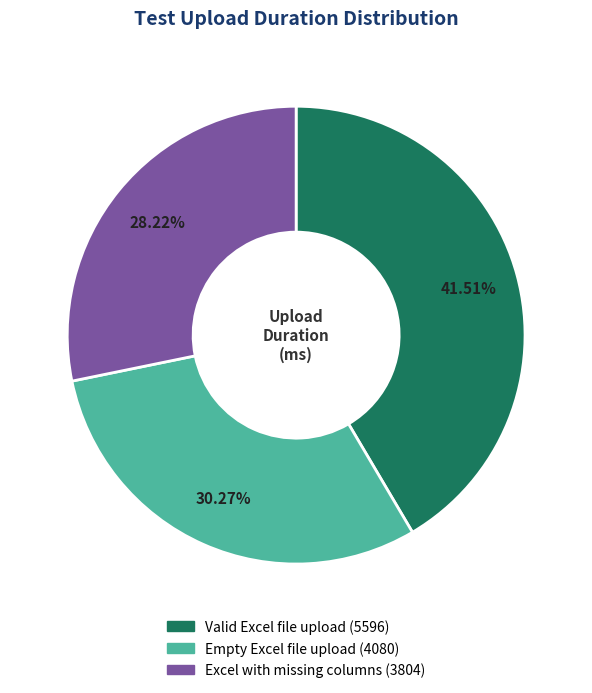

To the nearest percent, what portion does Valid Excel file upload represent?

42%